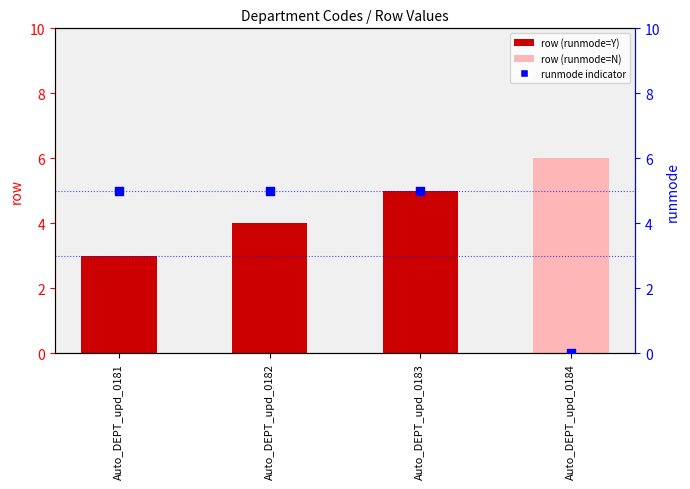

At which category is the sum across all series the highest?

Auto_DEPT_upd_0183